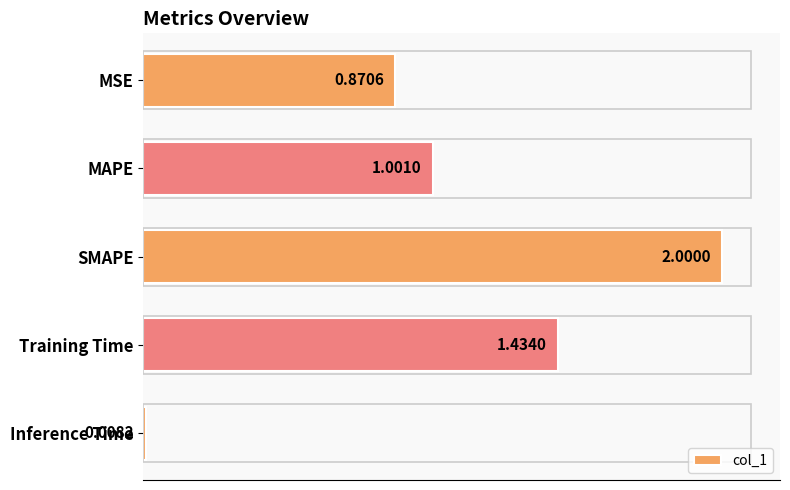

What is the label of the 3rd bar from the bottom?

SMAPE